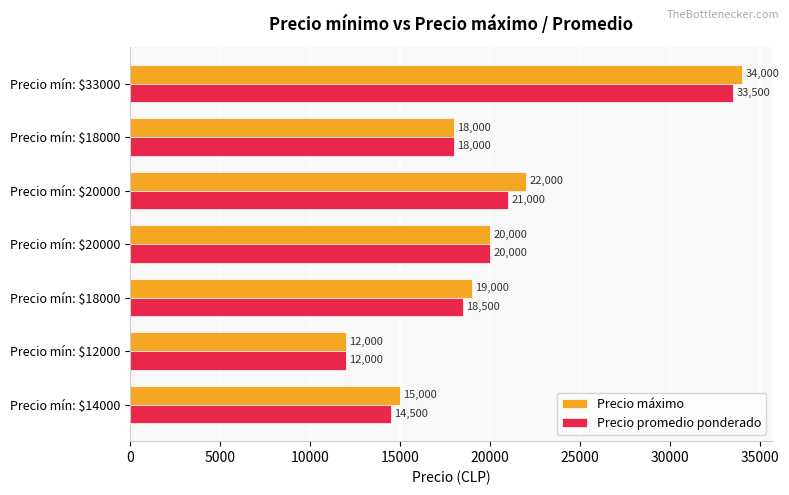

What are all the series names shown in the legend?

Precio máximo, Precio promedio ponderado